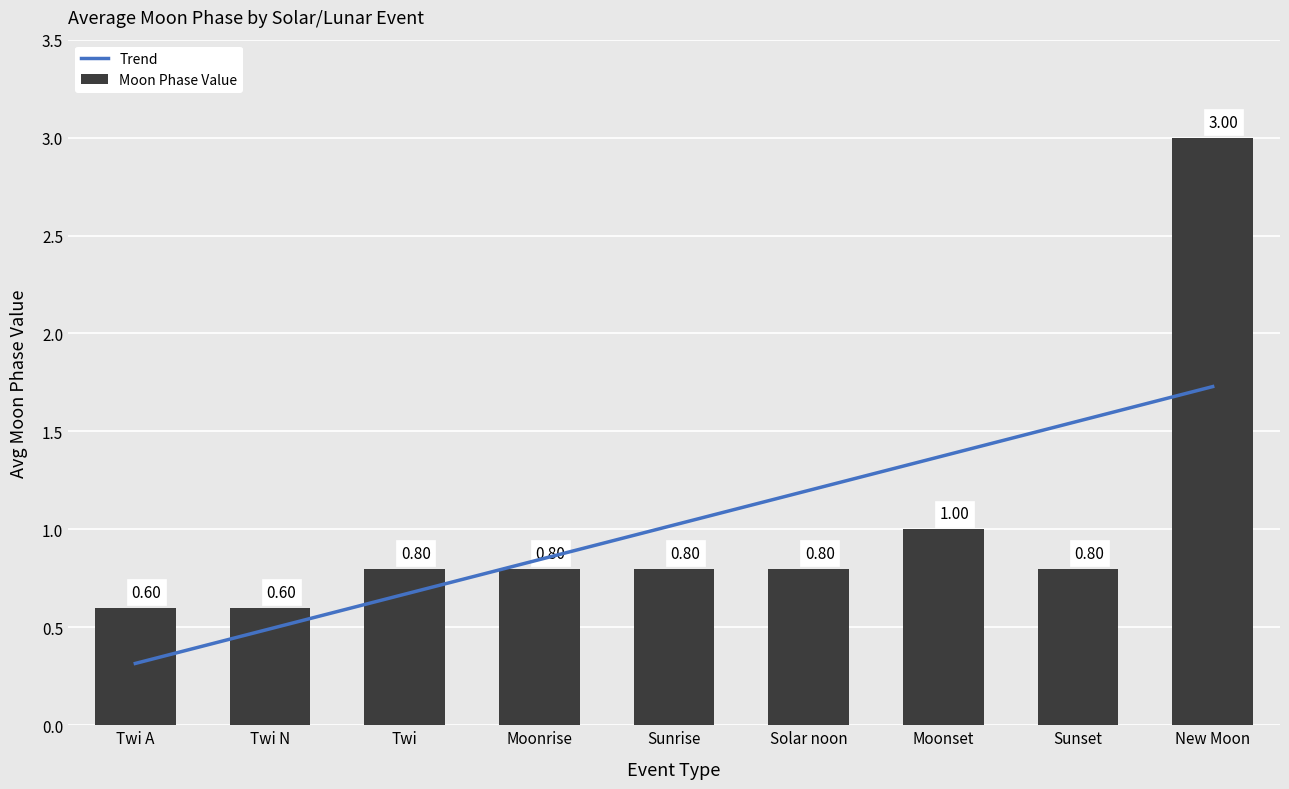

Which category has the highest value in the Moon Phase Value series?

New Moon